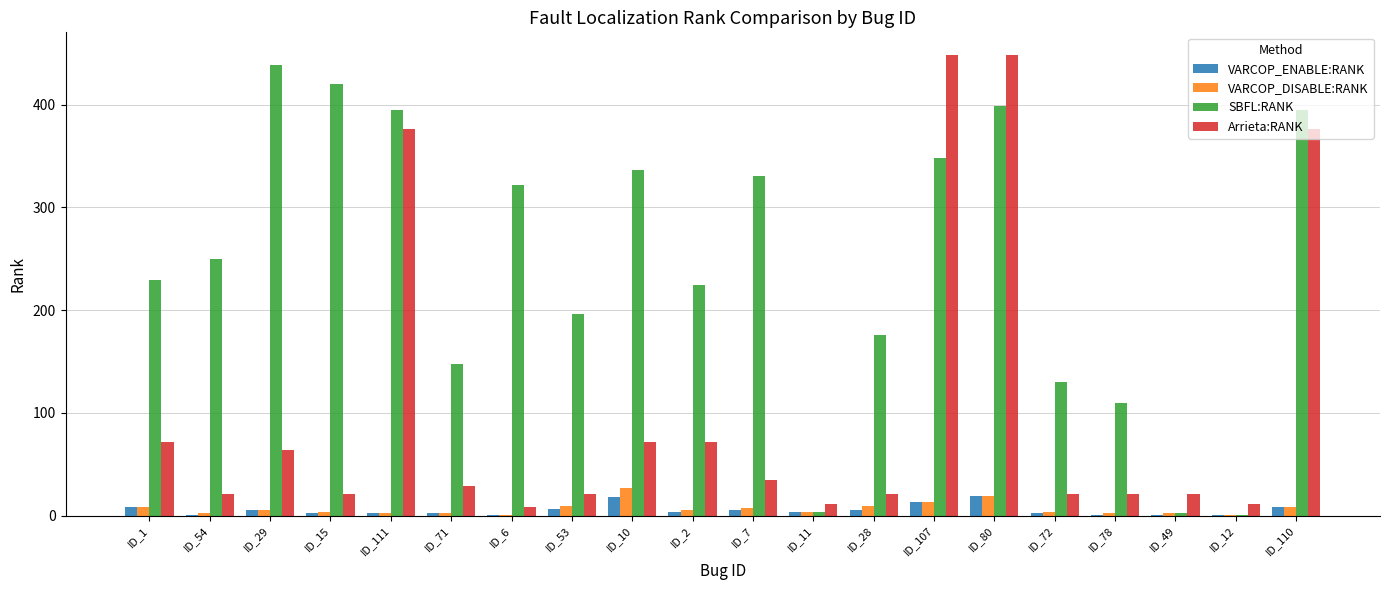

Which series changed the most between ID_15 and ID_2?

SBFL:RANK